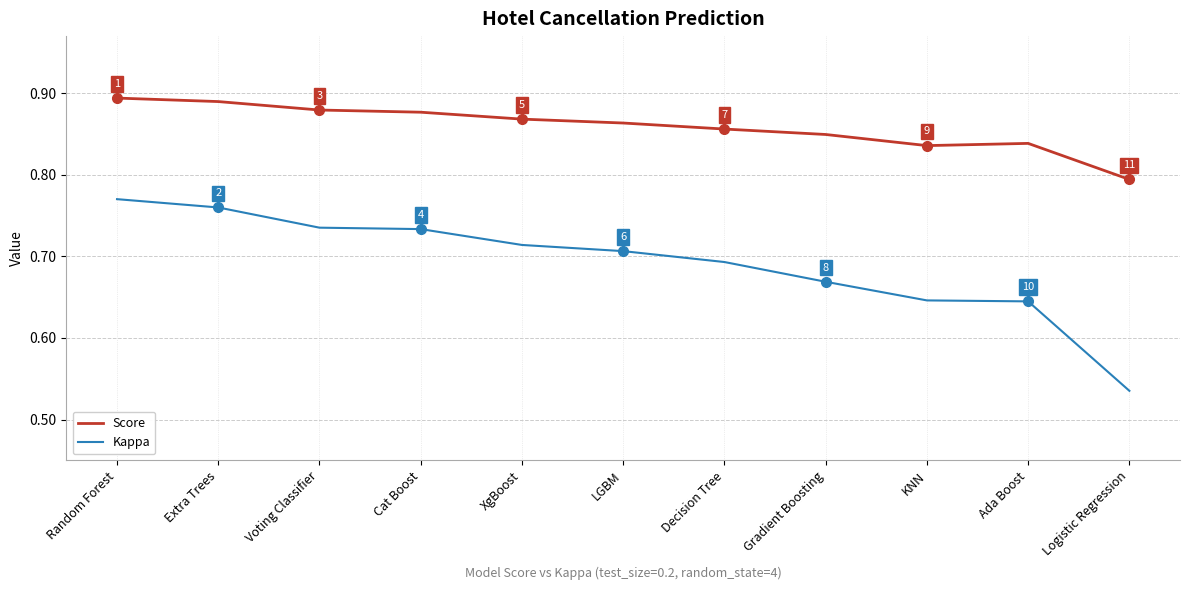

Count the Kappa values in the range 0 to 1.

11